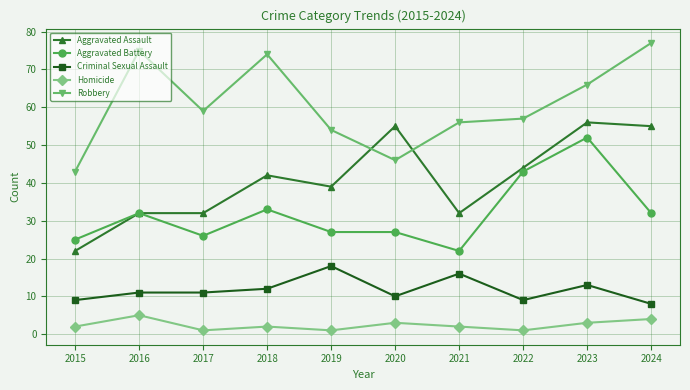

Reading left to right, extract all data points from this chart.

Aggravated Assault: 2015=22	2016=32	2017=32	2018=42	2019=39	2020=55	2021=32	2022=44	2023=56	2024=55
Aggravated Battery: 2015=25	2016=32	2017=26	2018=33	2019=27	2020=27	2021=22	2022=43	2023=52	2024=32
Criminal Sexual Assault: 2015=9	2016=11	2017=11	2018=12	2019=18	2020=10	2021=16	2022=9	2023=13	2024=8
Homicide: 2015=2	2016=5	2017=1	2018=2	2019=1	2020=3	2021=2	2022=1	2023=3	2024=4
Robbery: 2015=43	2016=75	2017=59	2018=74	2019=54	2020=46	2021=56	2022=57	2023=66	2024=77